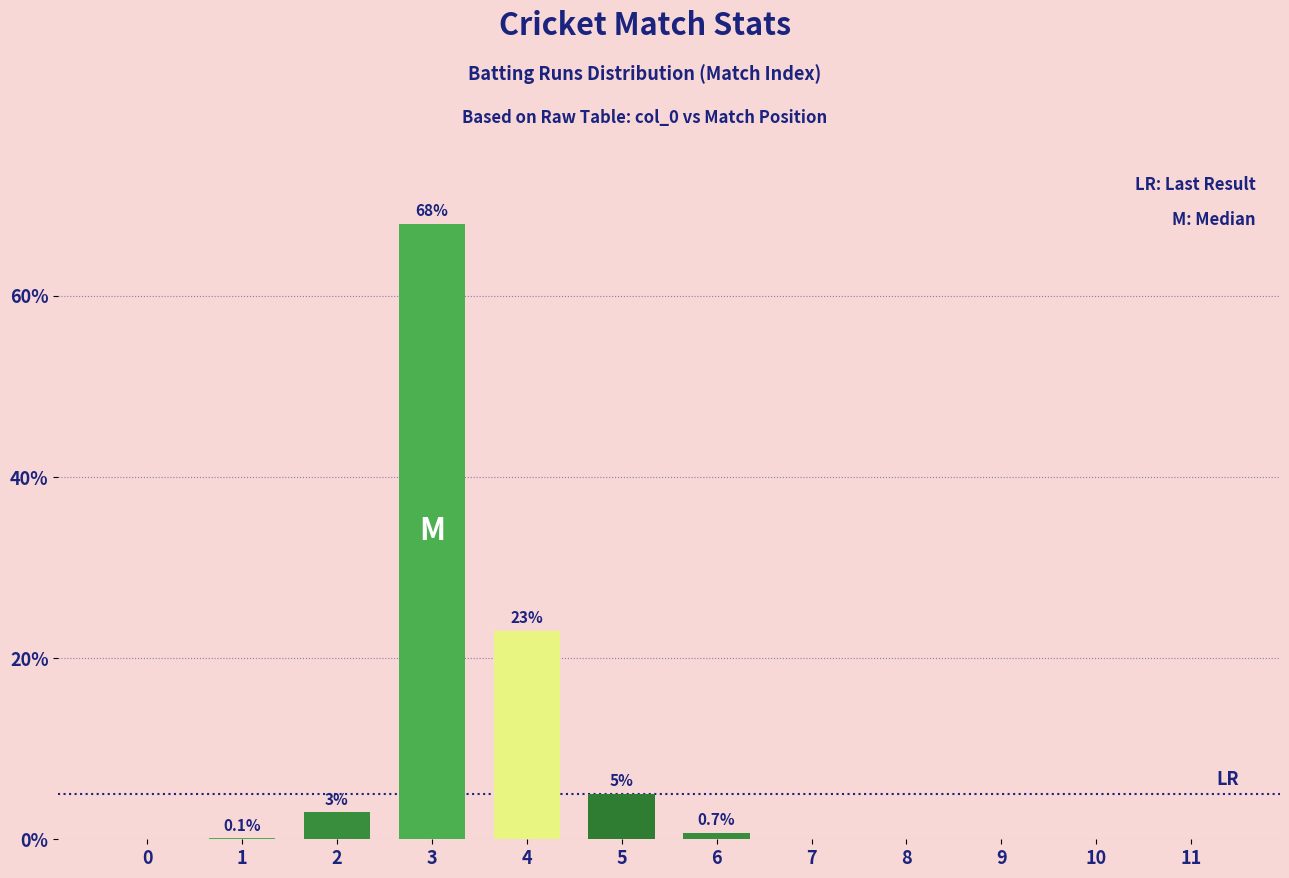

How many positive values are there?

6